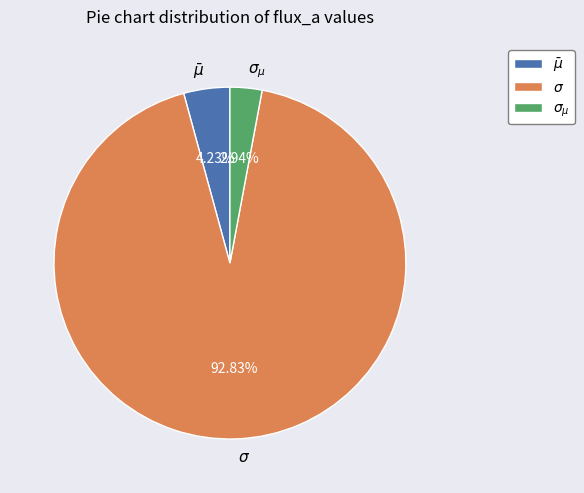

What is the smallest slice in the pie chart?

$\sigma_{\mu}$